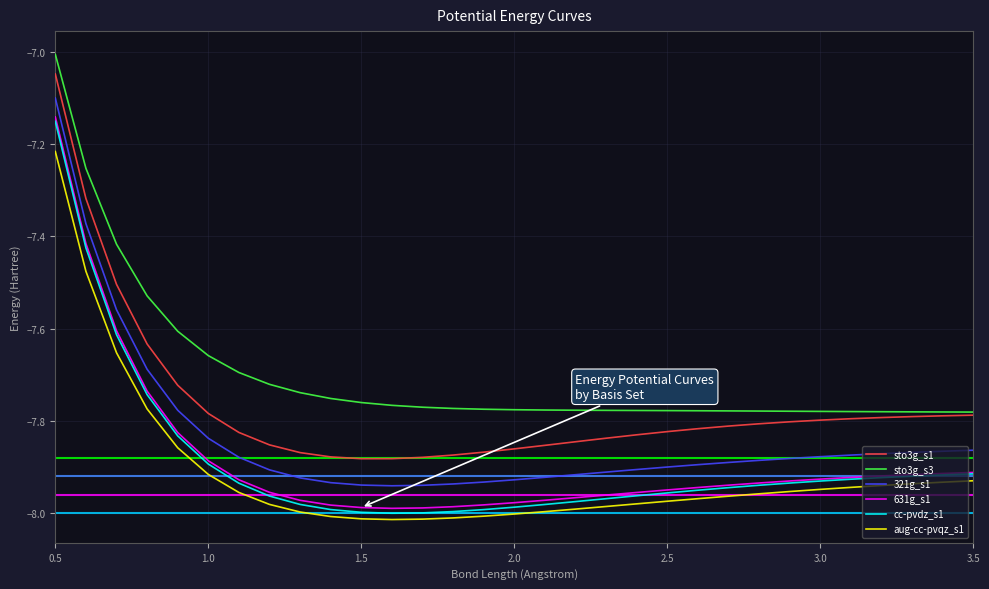

What are all the series names shown in the legend?

sto3g_s1, sto3g_s3, 321g_s1, 631g_s1, cc-pvdz_s1, aug-cc-pvqz_s1